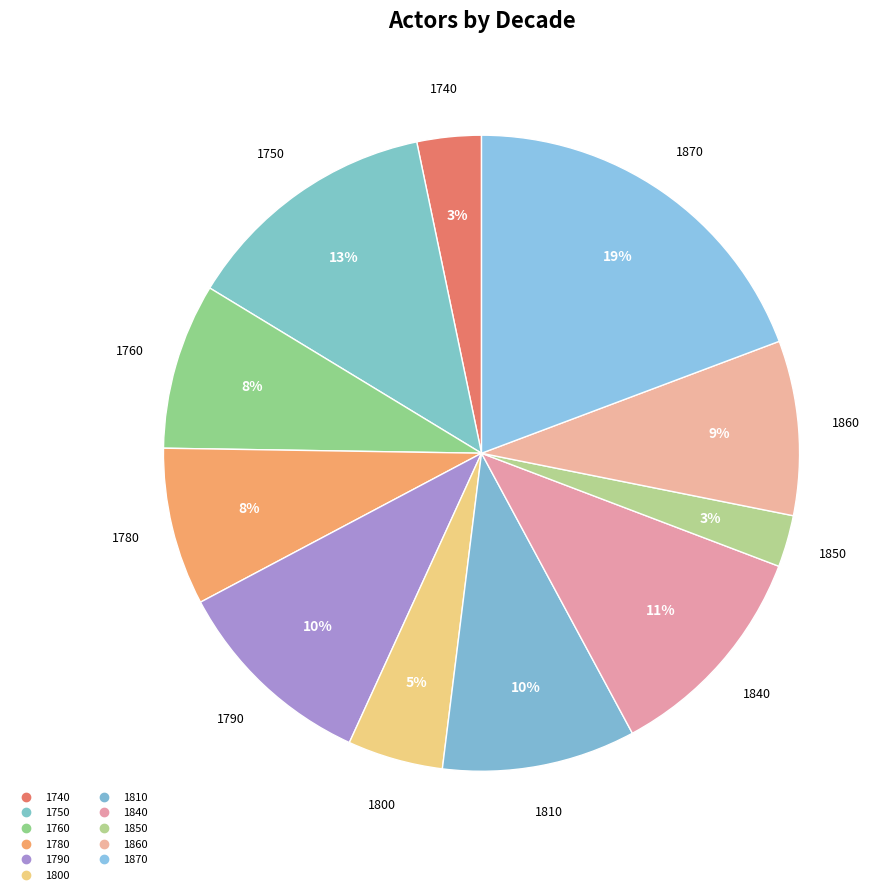

Between 1810 and 1760, which is larger?

1810